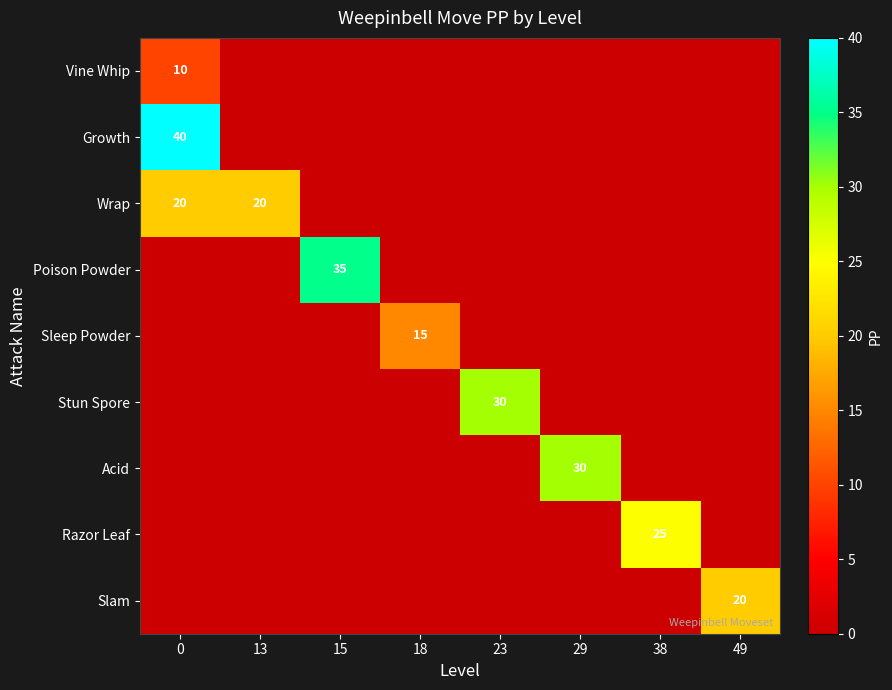

At how many categories does at least one series exceed 7?

8